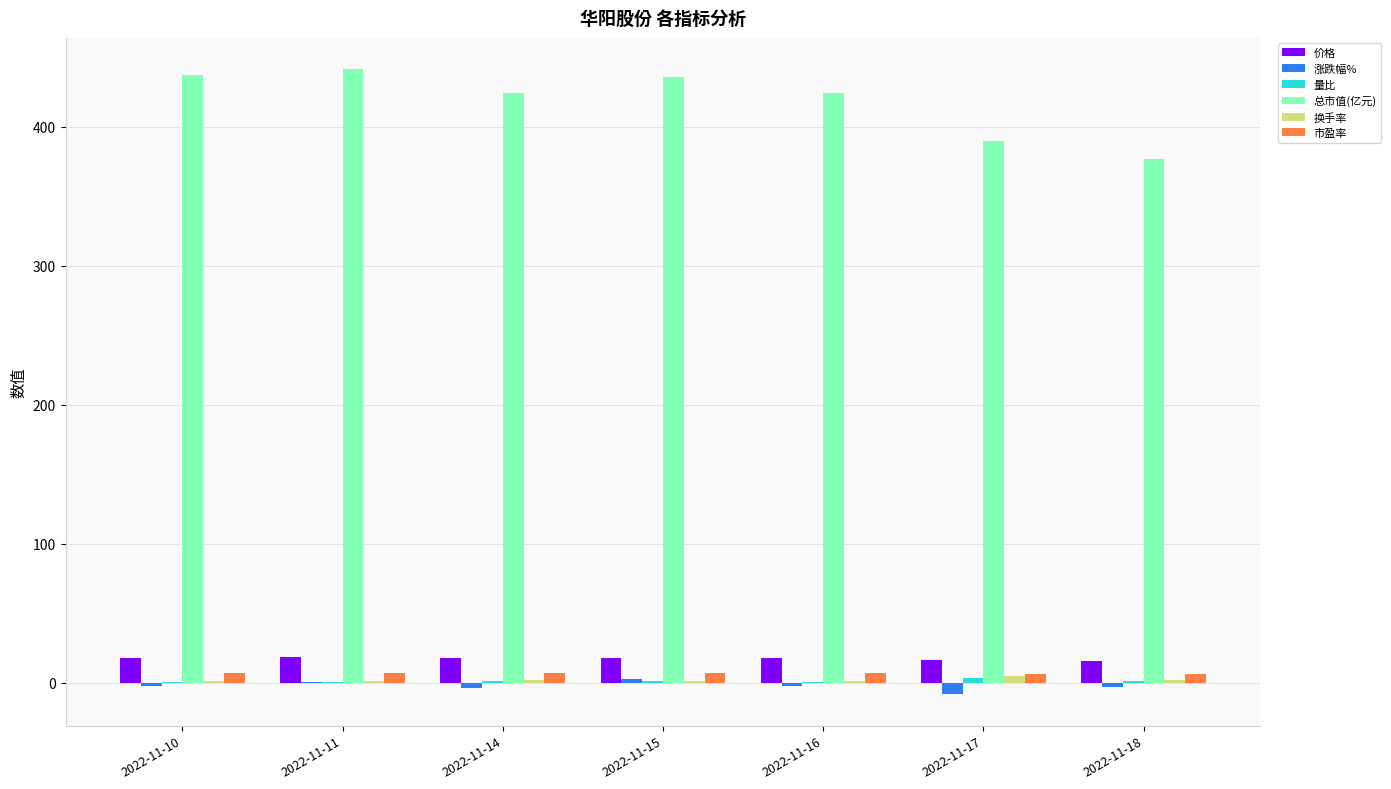

What is the sum of all 价格 values?

121.9